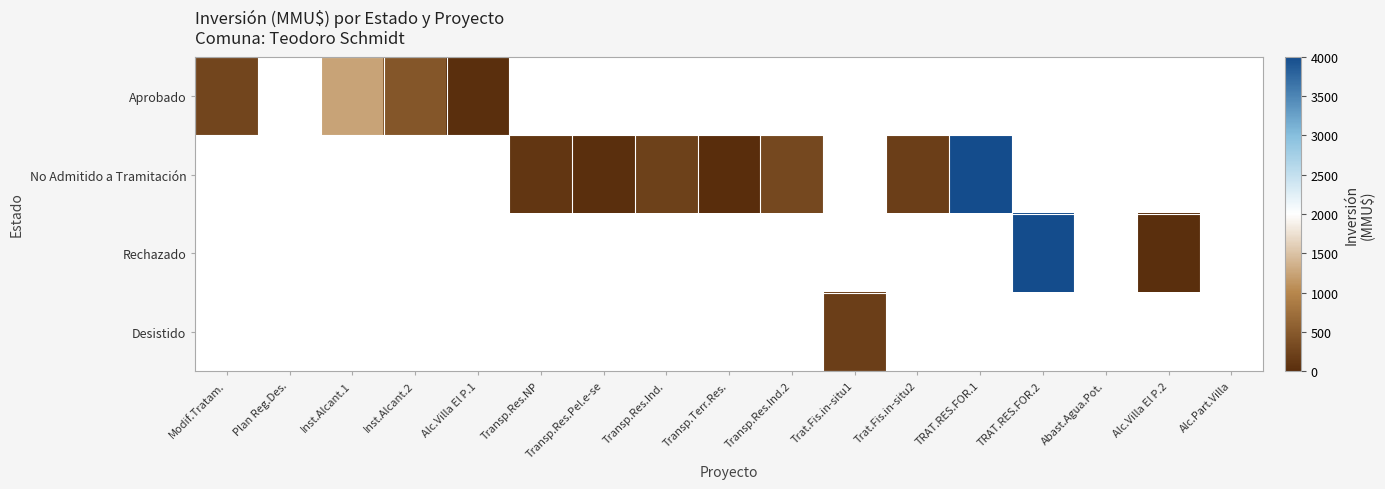

What is the minimum value for Aprobado?

30.0